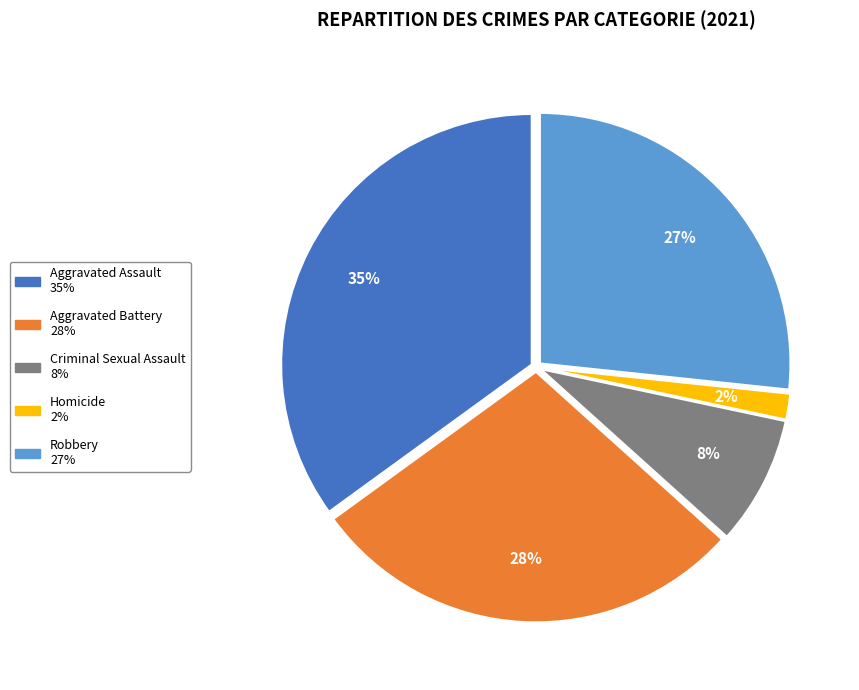

Is it true that Aggravated Battery is 23% of the pie?

False